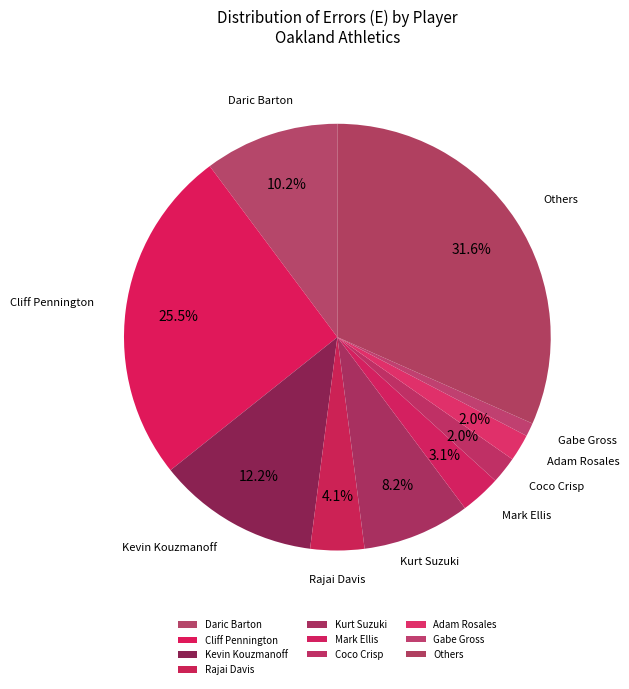

The Kevin Kouzmanoff slice represents 12% of the pie. True or false?

True